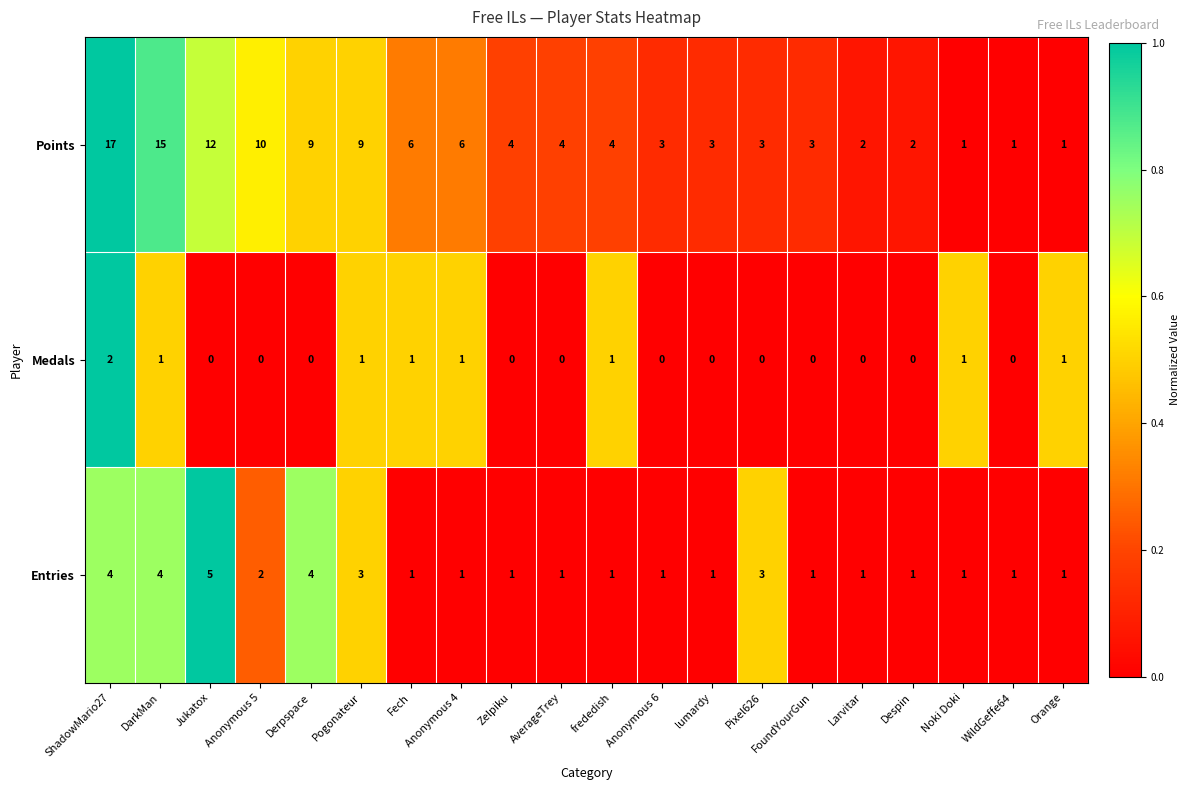

What is the sum of all Points values?

115